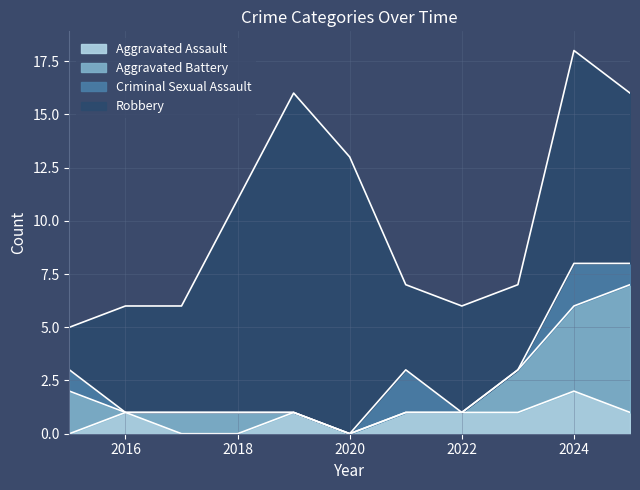

What is the average value of the Aggravated Assault series?

1